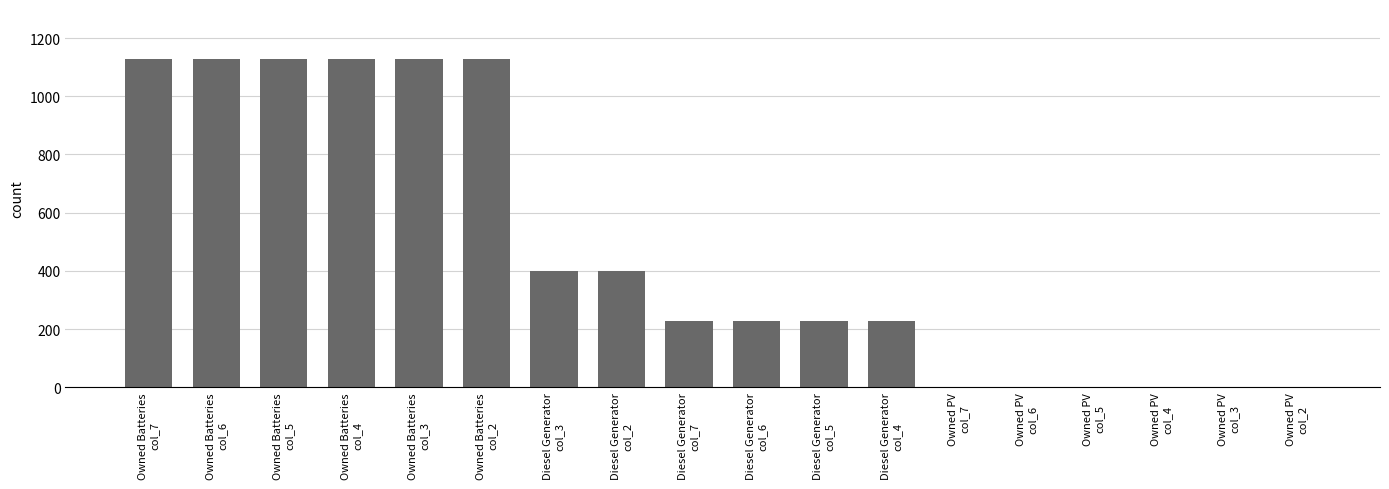

Where does the data first go above 227?

Owned Batteries
col_7